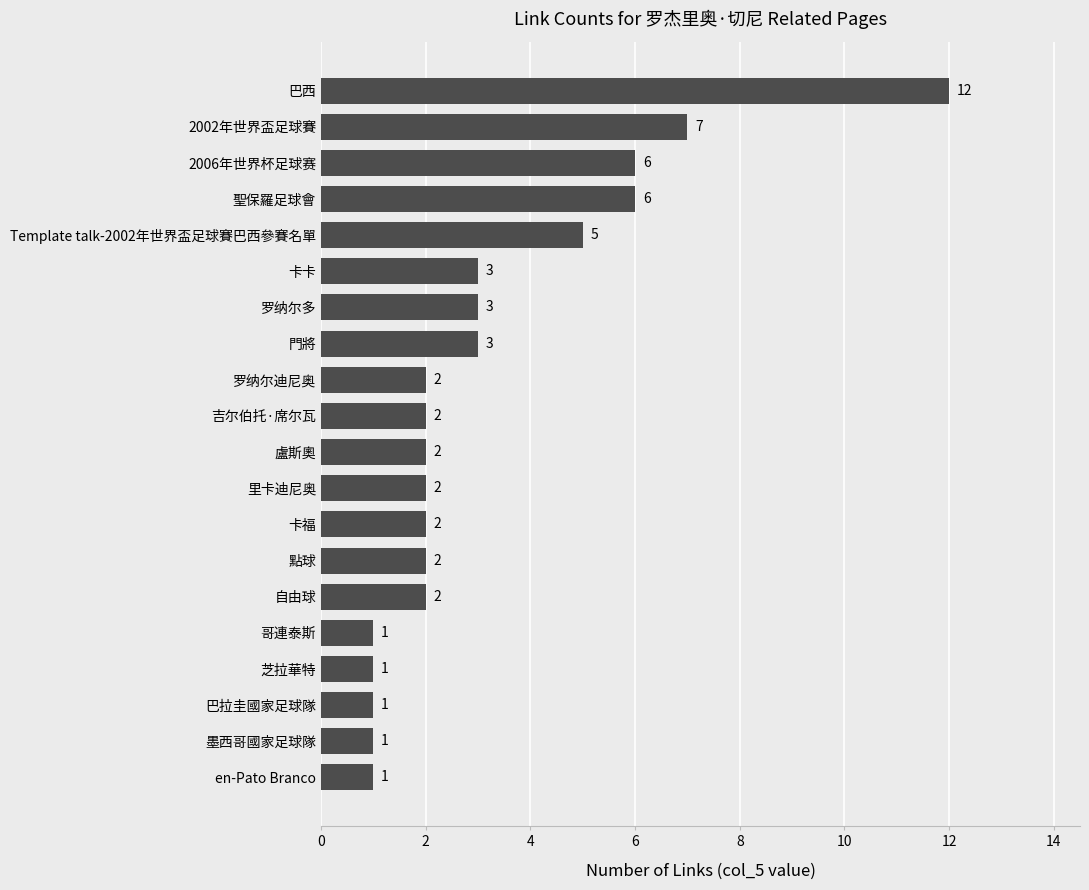

What is the change in value from 里卡迪尼奥 to Template talk-2002年世界盃足球賽巴西參賽名單?

+3